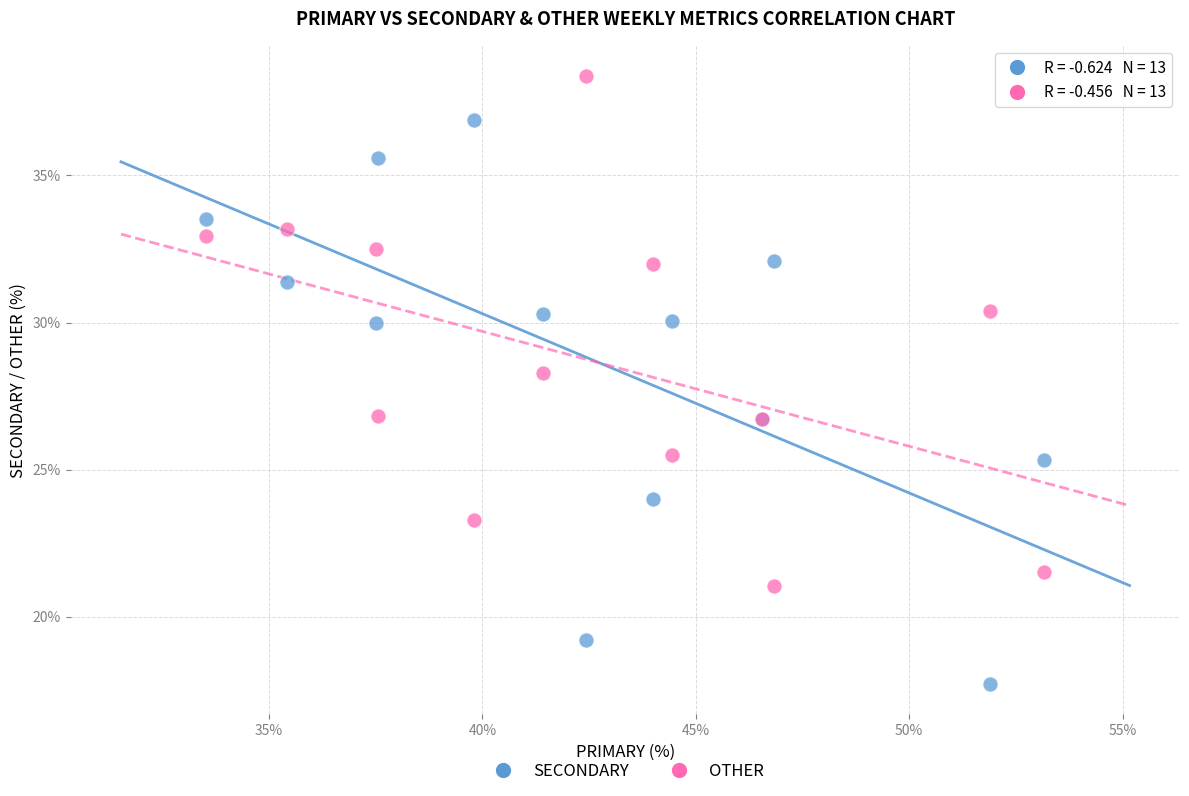

Across all series, what Y value is closest to 28?

28.3